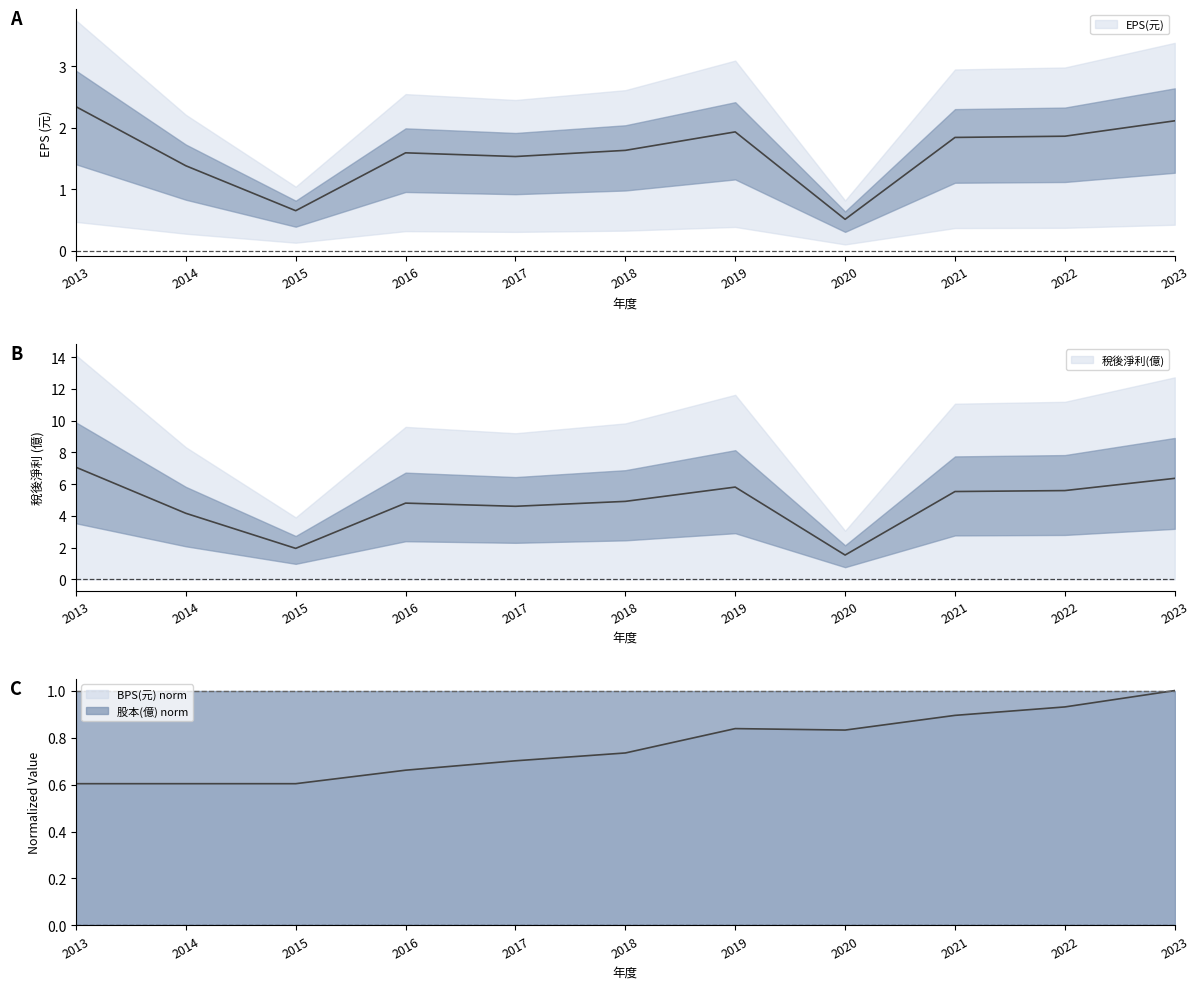

Is the value of BPS(元) at 2021 greater than the value of EPS(元) at 2015?

Yes